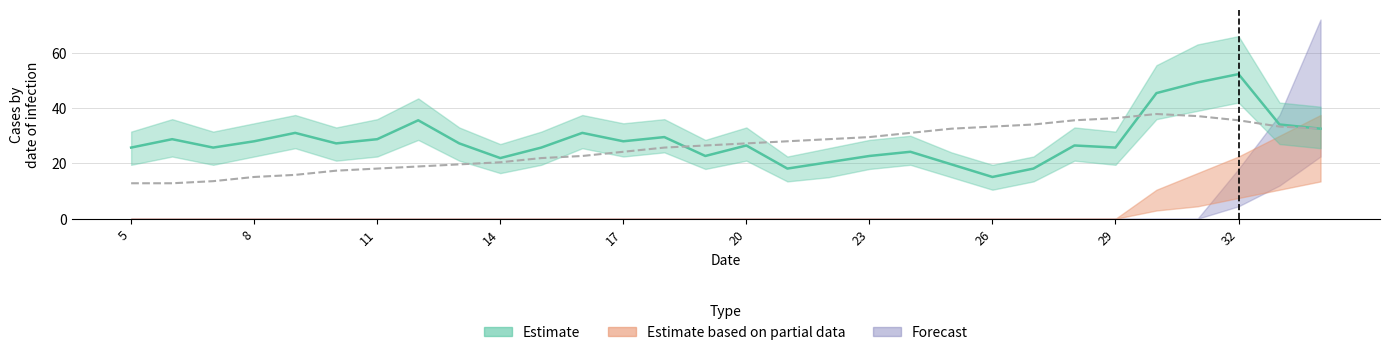

True or false: Estimate based on partial data has more than 0 points higher than both neighbors.

False